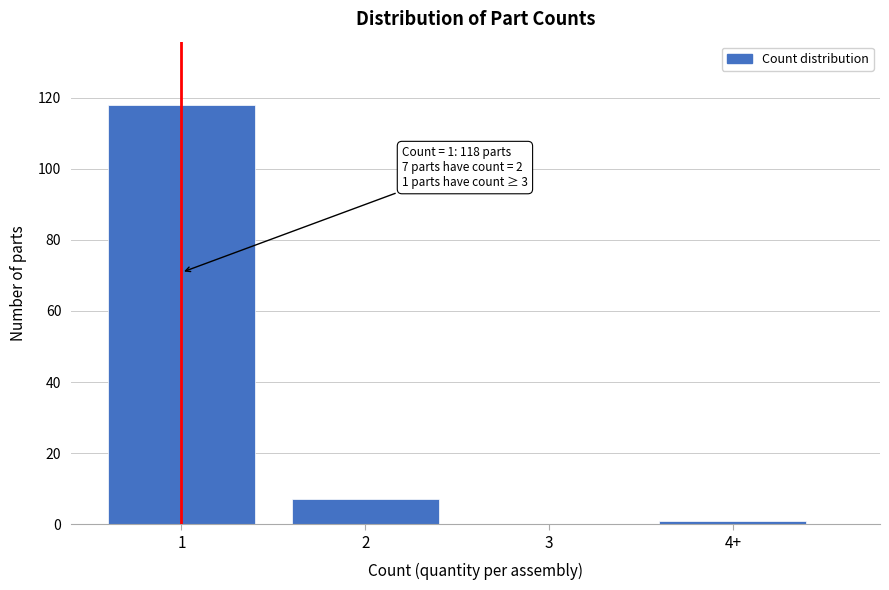

Reading left to right, list all the values displayed in this chart.

1=118	2=7	3=0	4+=1